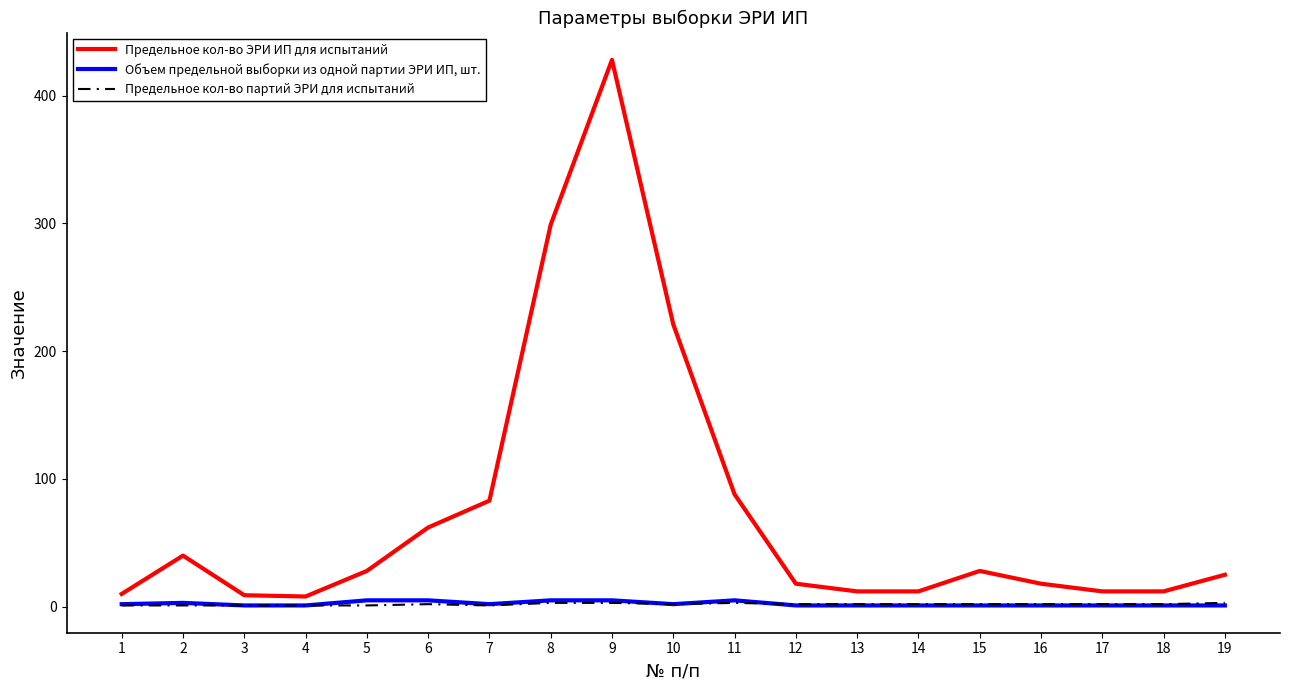

True or false: Объем предельной выборки из одной партии ЭРИ ИП, шт. has a value of 1 at 16.

True